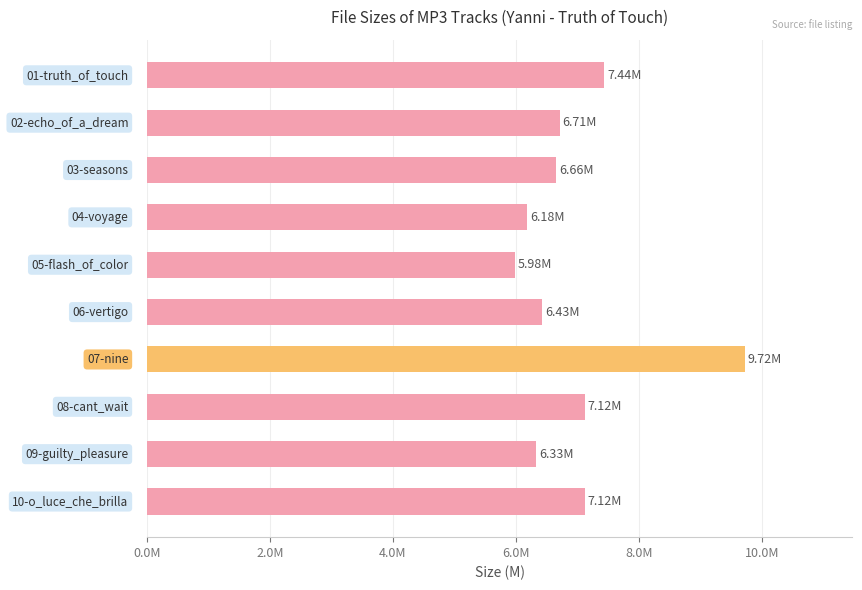

Are the bars horizontal?

Yes